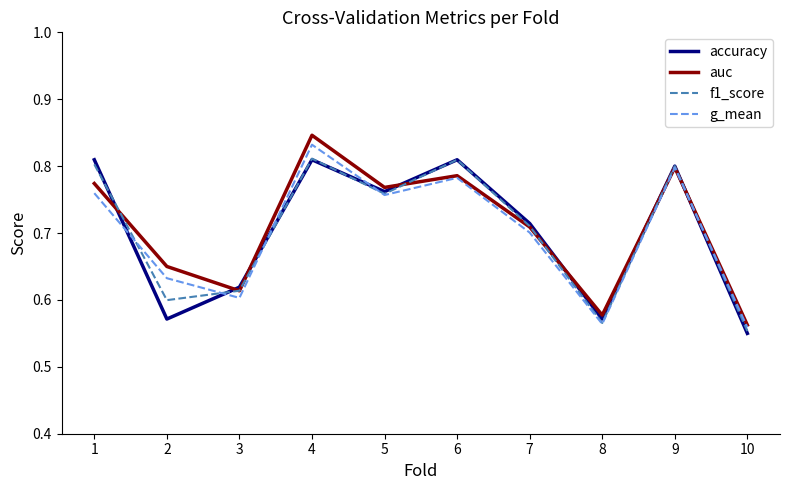

At which category does the chart reach its minimum across all series?

10